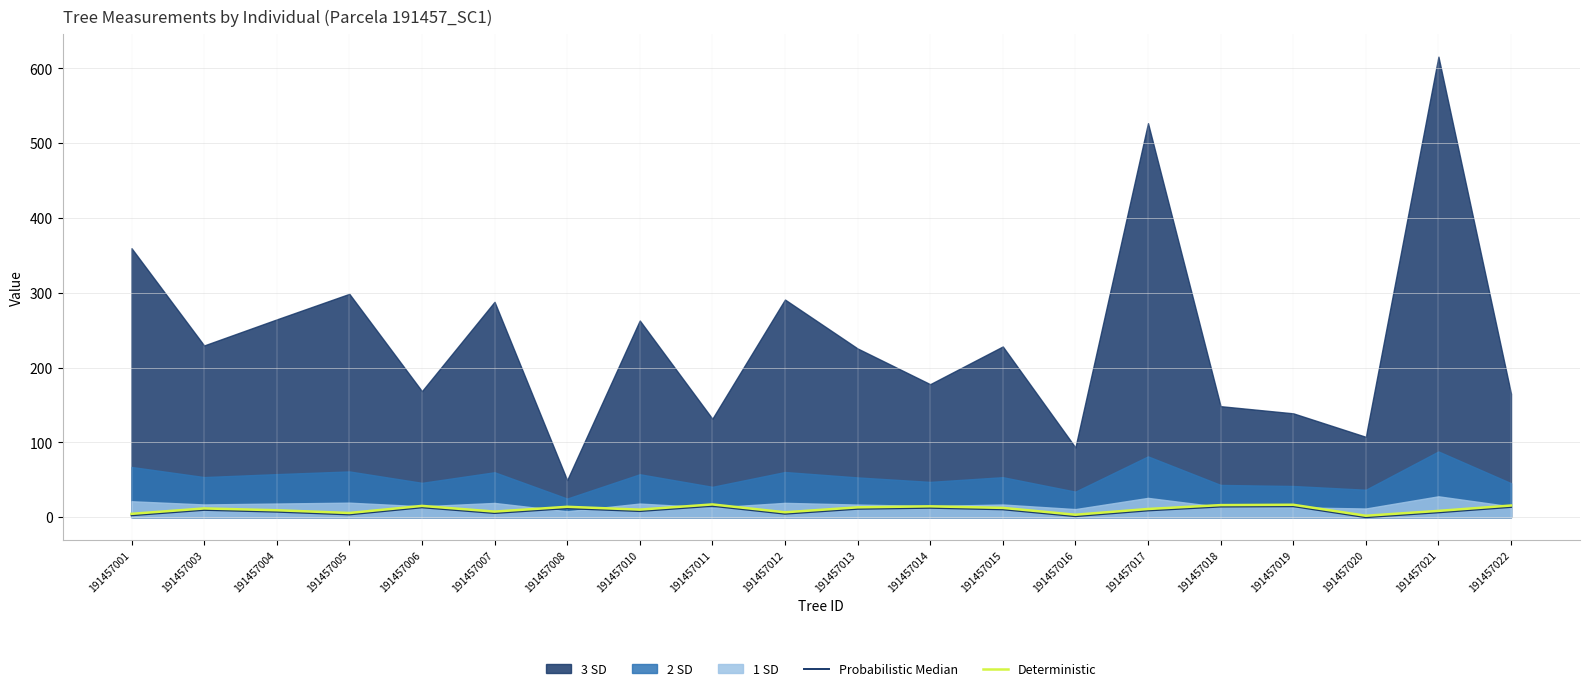

Is it true that Deterministic equals 16.2 at 191457018?

True